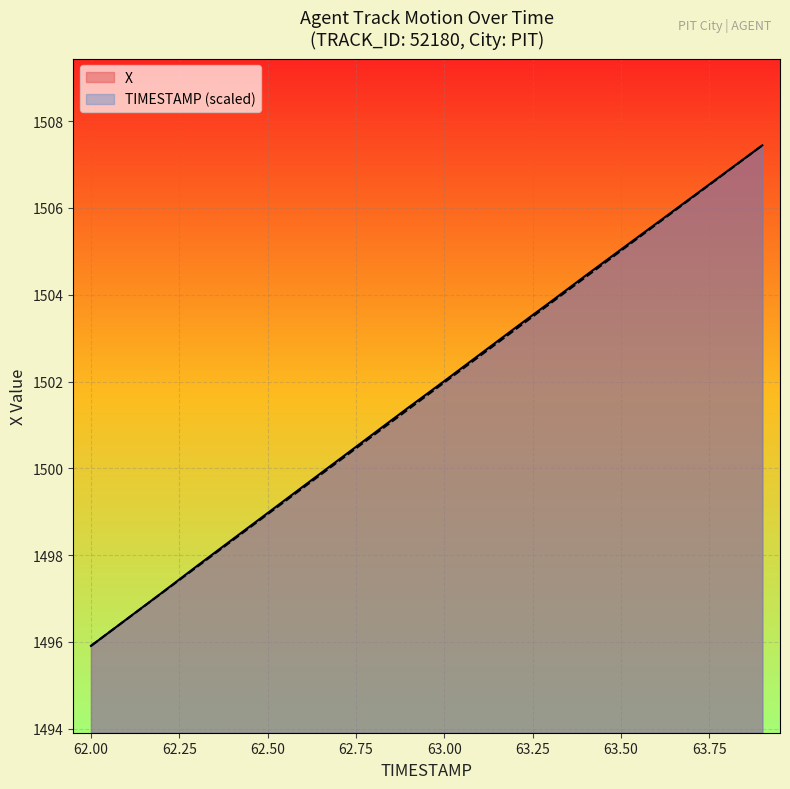

Where is TIMESTAMP nearest to the value 1501?

62.8